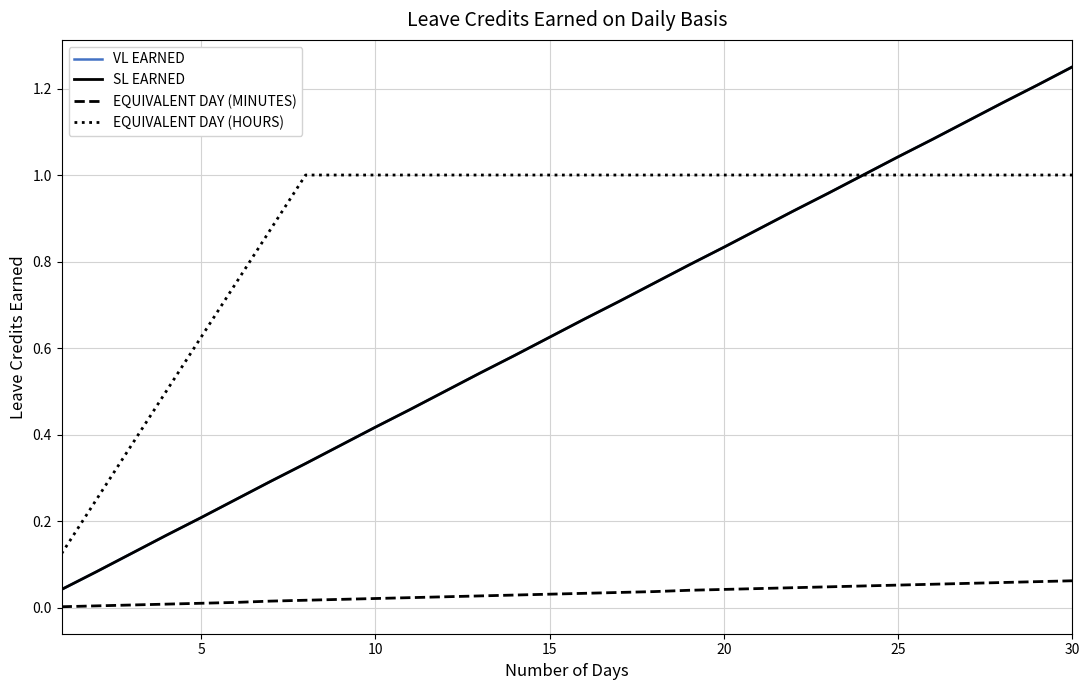

List the series in order of their peak value, highest first.

VL EARNED, SL EARNED, EQUIVALENT DAY (HOURS), EQUIVALENT DAY (MINUTES)